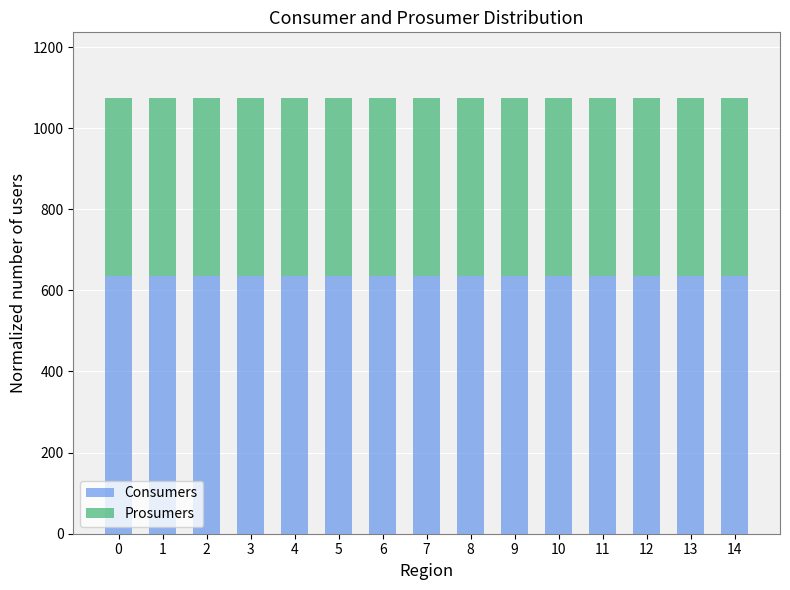

What is the highest value of the Consumers series?

635